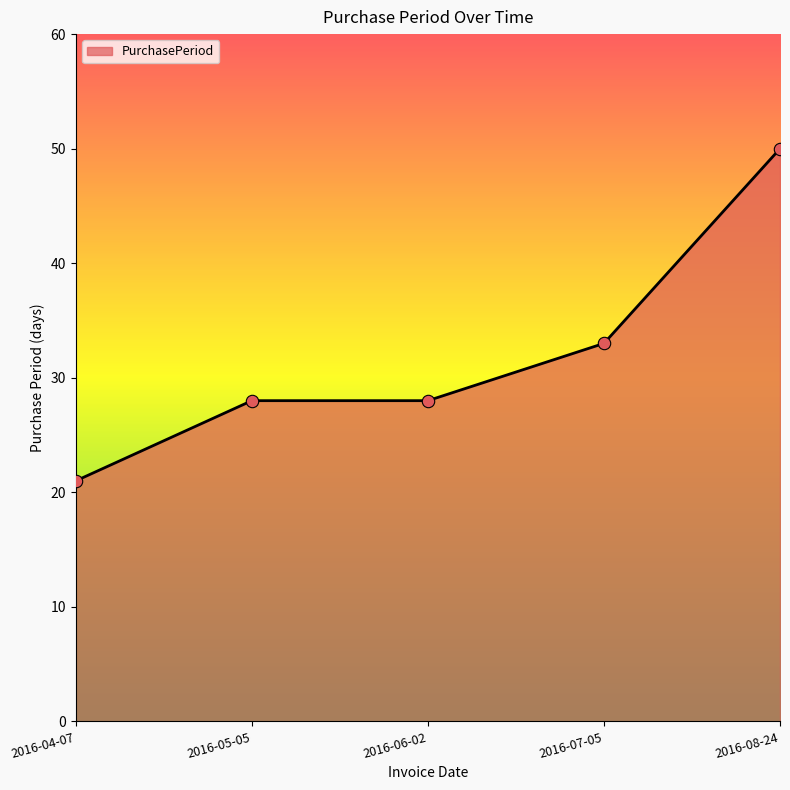

What is the ratio of the value at 2016-05-05 to the value at 2016-04-07?

1.3